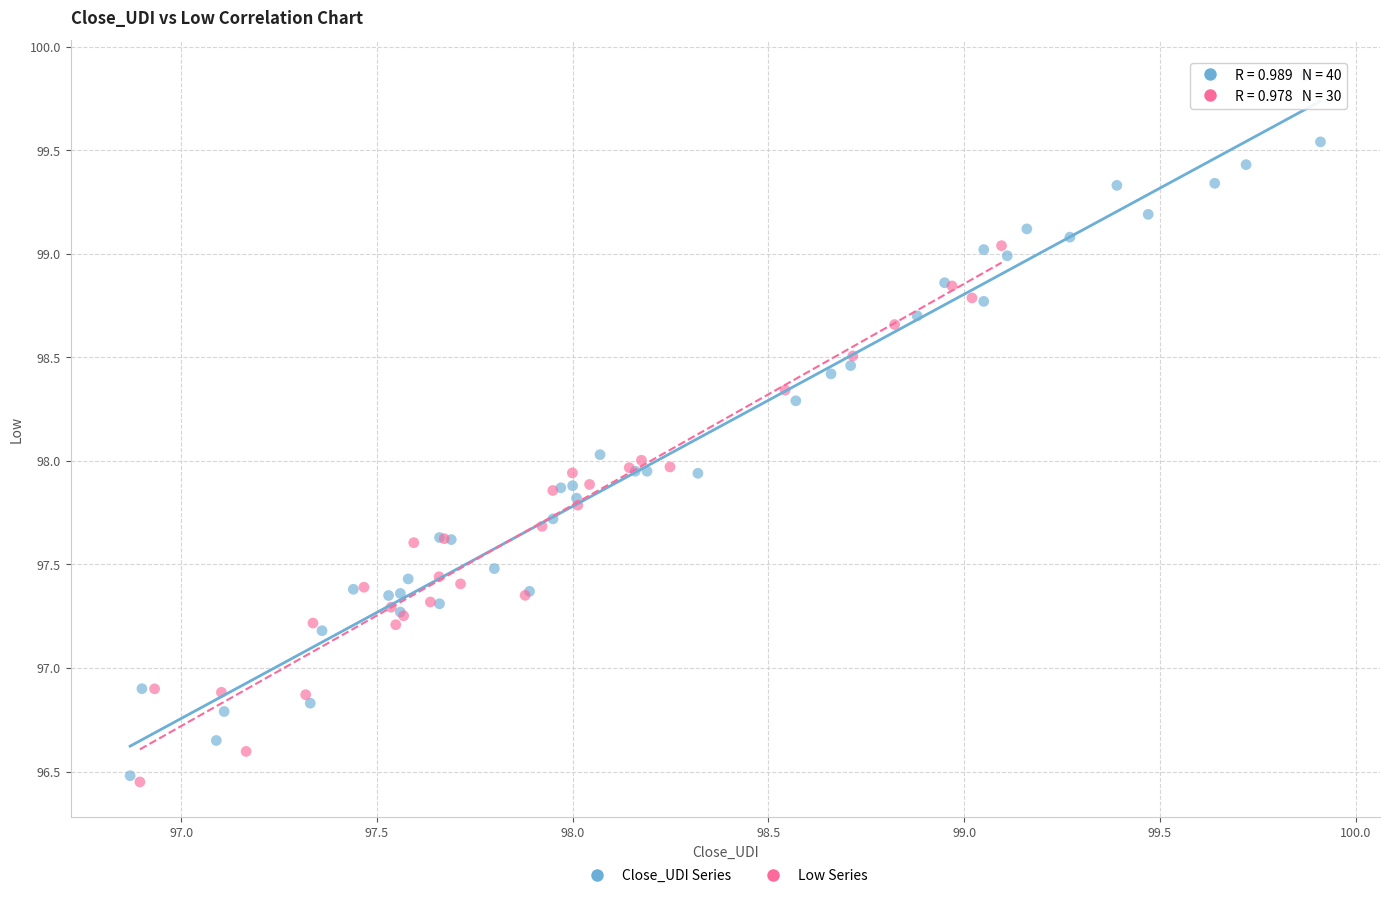

Which series has the largest Y range (max minus min)?

Close_UDI Series